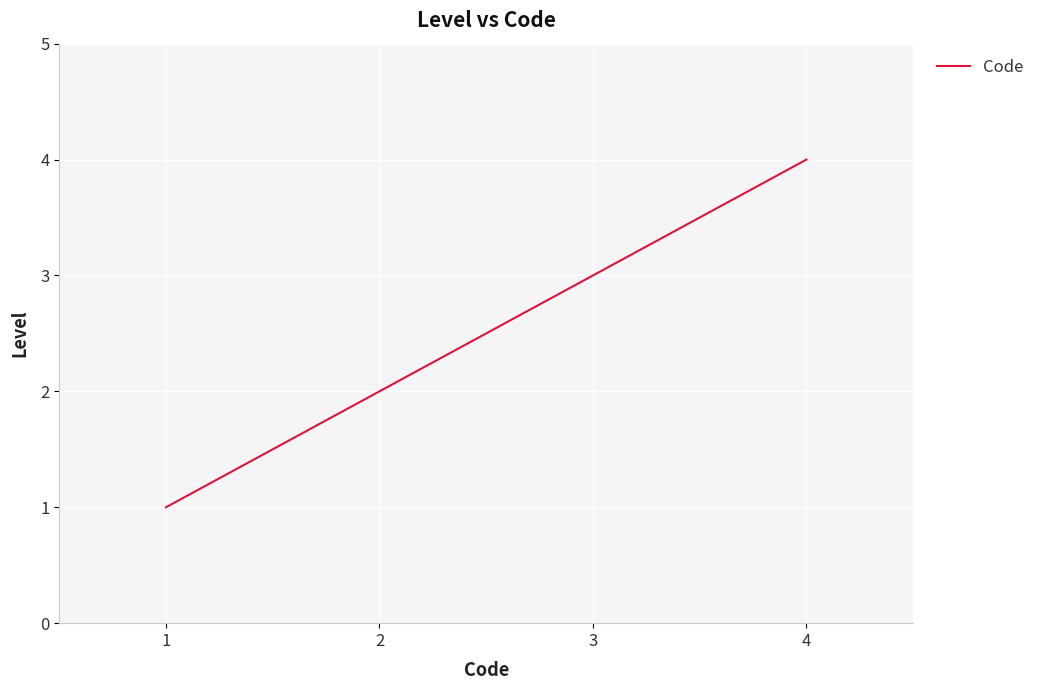

What is the sum of all values?

10